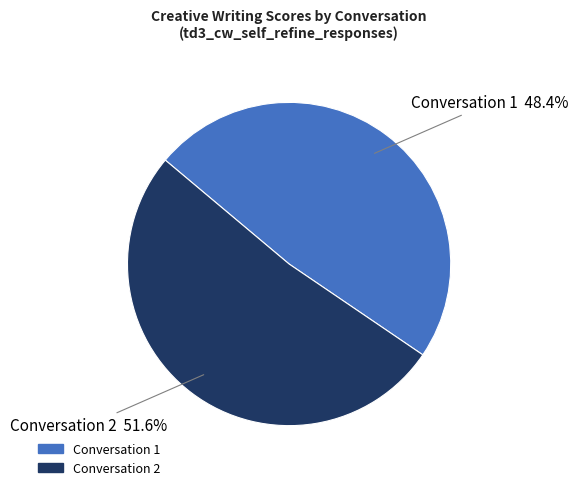

Approximately how many times larger is the value at Conversation 1 compared to Conversation 2?

0.9